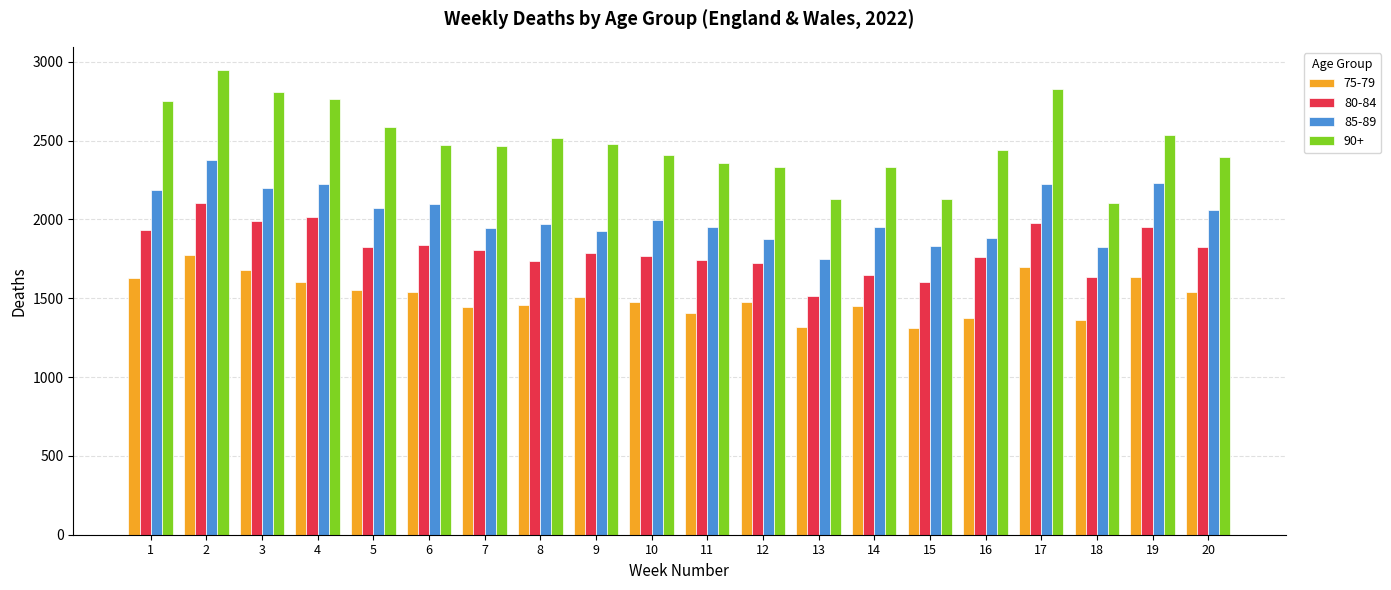

Rank the series by their average value, from lowest to highest.

75-79, 80-84, 85-89, 90+